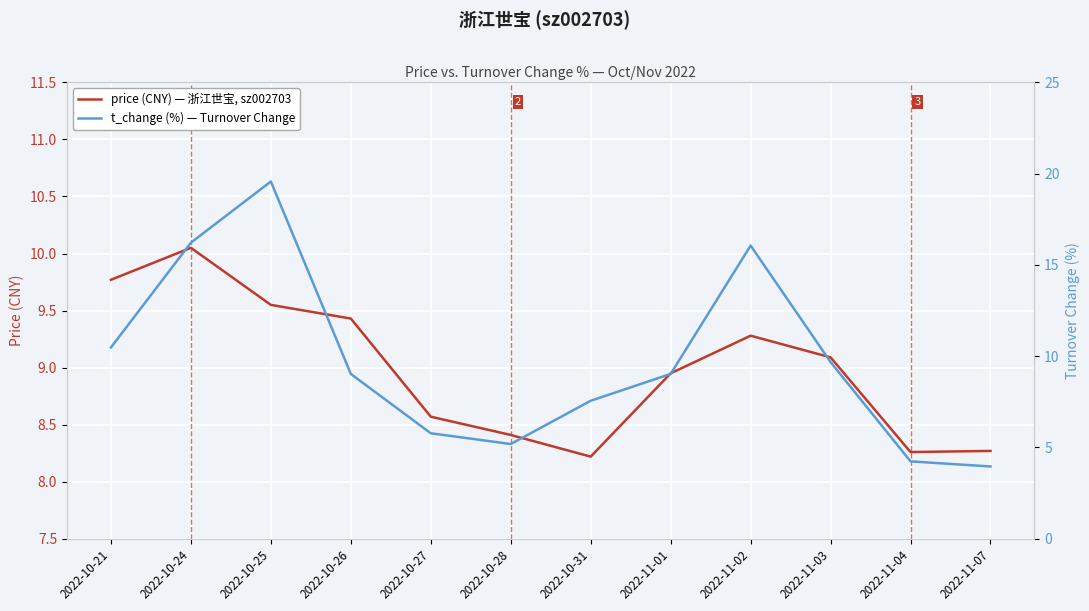

What is the label of the 10th point from the left?

2022-11-03